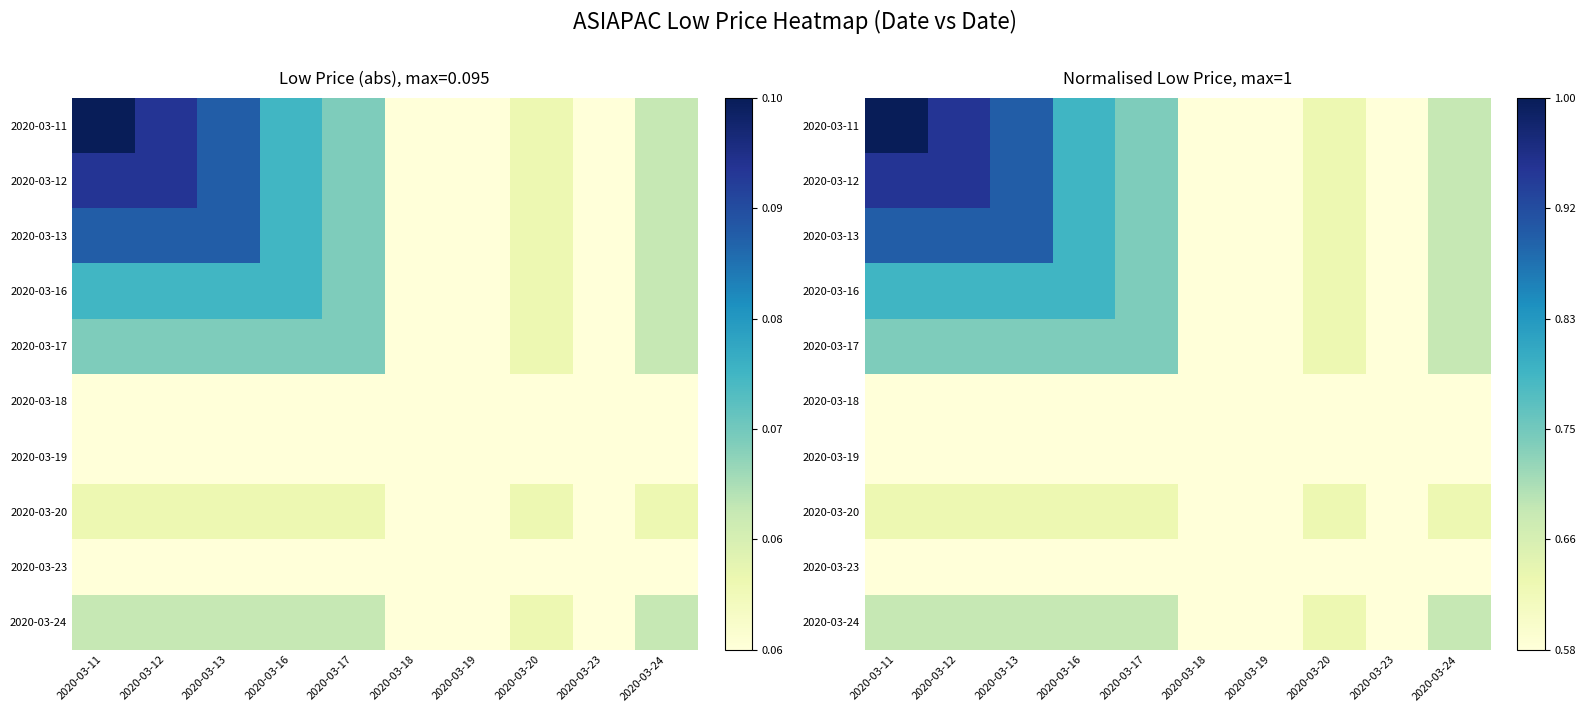

List the series in order of their peak value, highest first.

2020-03-11, 2020-03-12, 2020-03-13, 2020-03-16, 2020-03-17, 2020-03-24, 2020-03-20, 2020-03-18, 2020-03-19, 2020-03-23